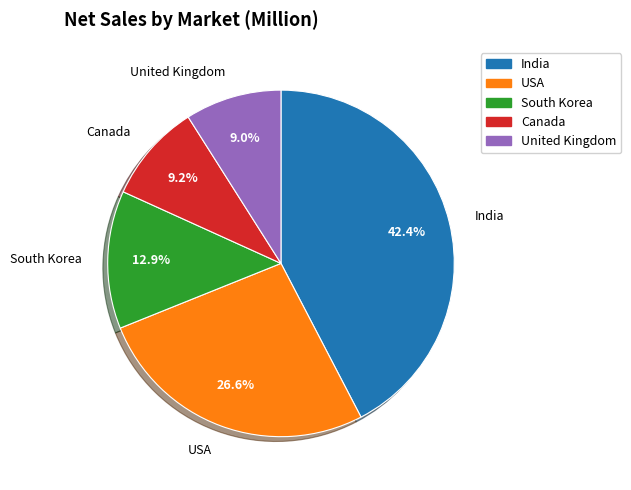

Does any single category account for the majority?

No